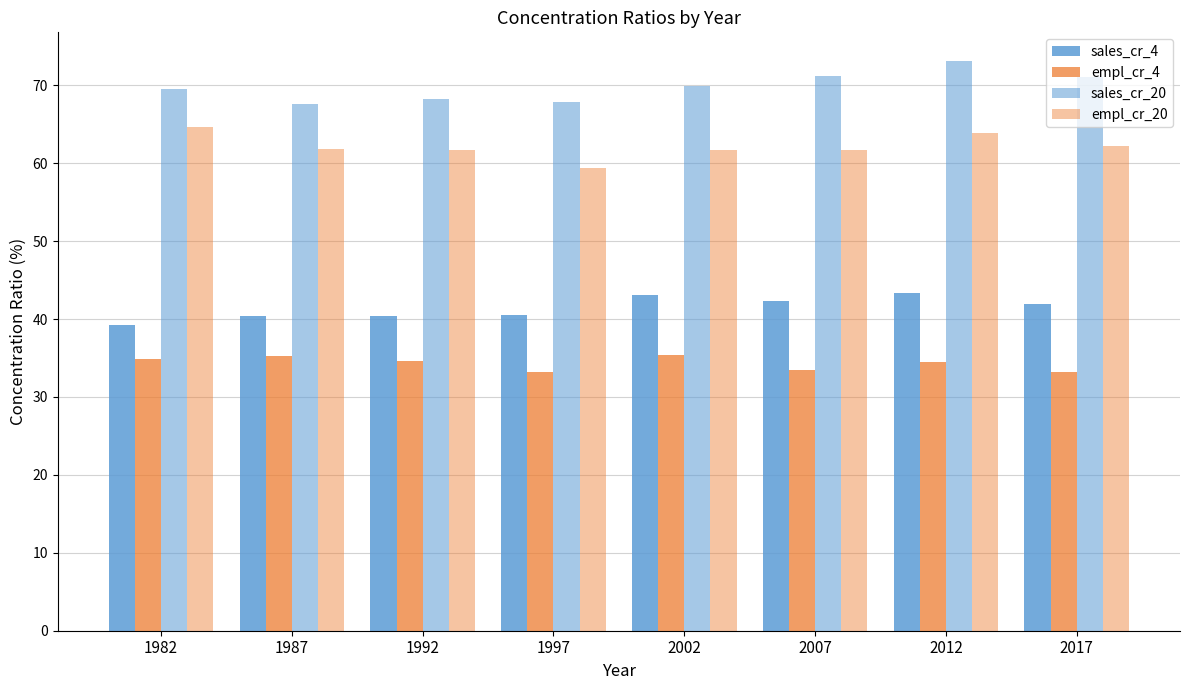

What is the value of the sales_cr_4 bar at the 5th from the left?

43.1